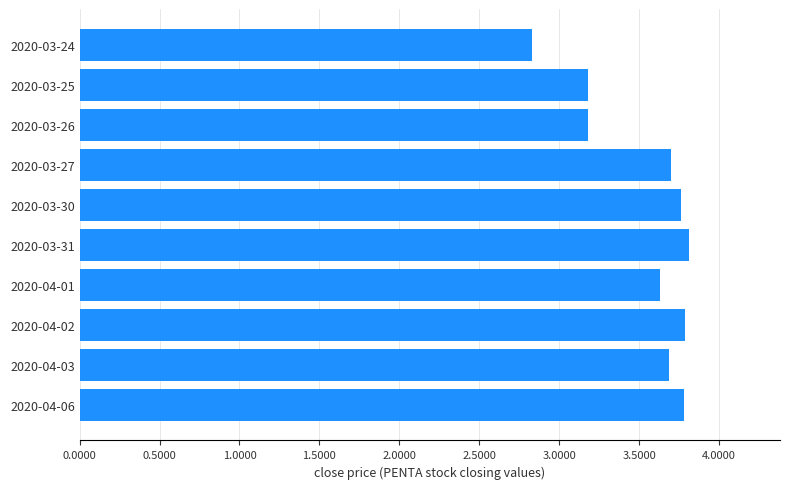

Reading top to bottom, what are all the values shown in this chart?

2.8	3.2	3.2	3.7	3.8	3.8	3.6	3.8	3.7	3.8